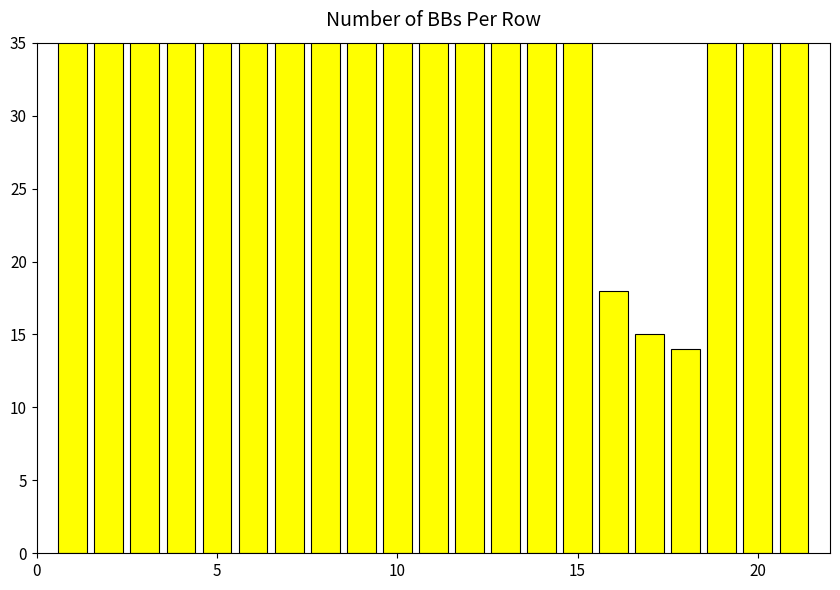

Does the chart contain stacked bars?

No